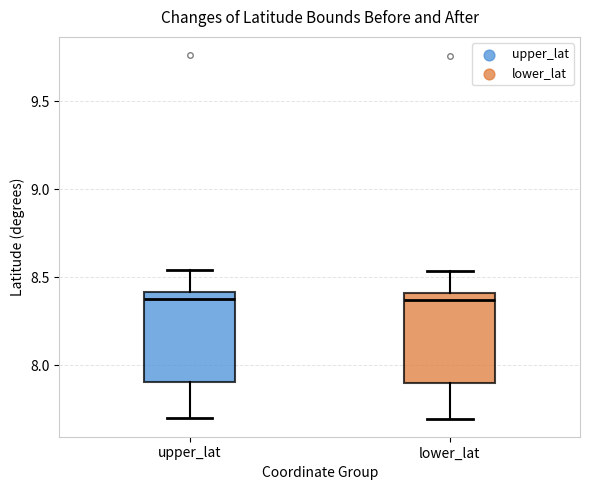

Reading left to right, transcribe this box plot: for each box, give where its median line is, the range the box spans, and where its two whiskers end, as read against the y-axis. The values are not printed on the chart, so give them approximately, as read against the axis.

upper_lat: median 8.40 (just below the box's upper edge), box 7.90 to 8.40, whiskers 7.70 to 8.55
lower_lat: median 8.35, box 7.90 to 8.40, whiskers 7.70 to 8.55